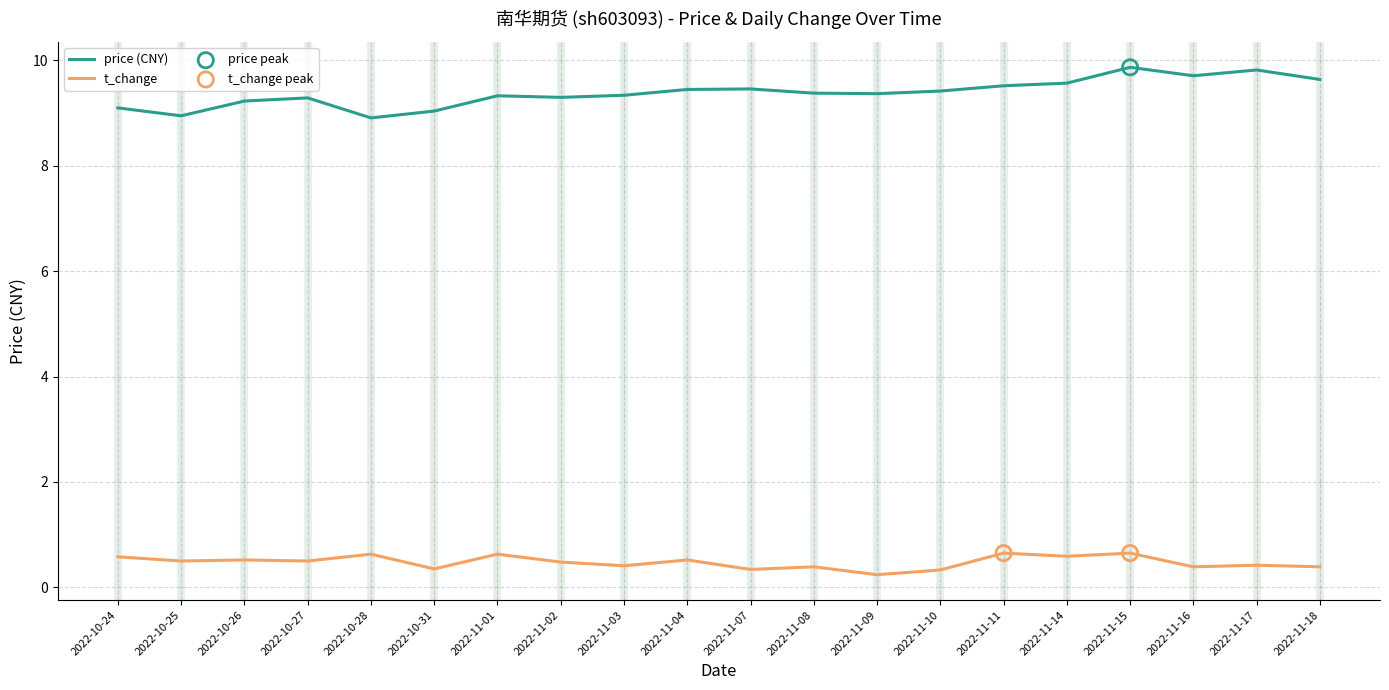

What is the spread (max minus min) of values at 2022-11-01?

8.7